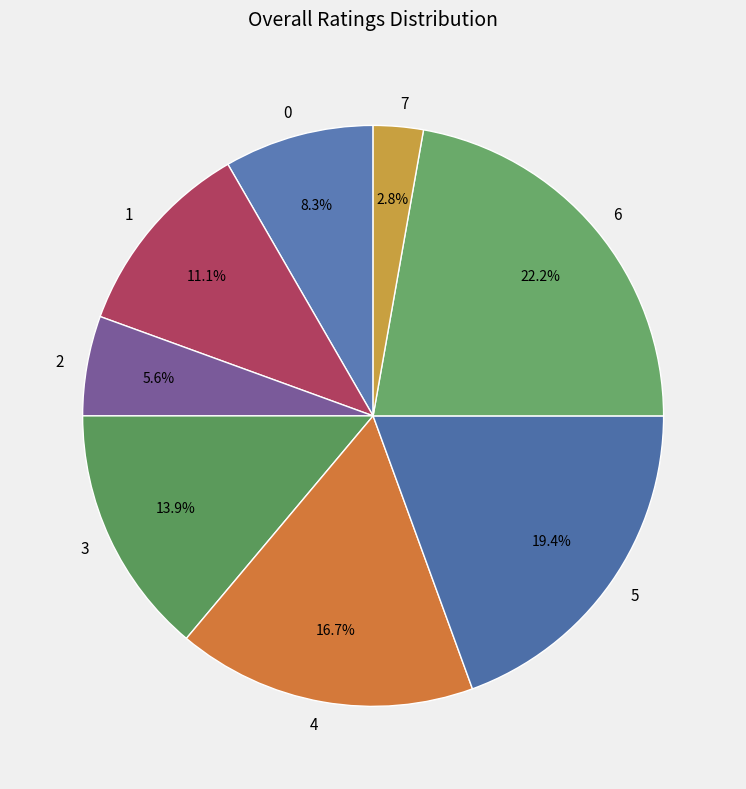

To the nearest percent, what is the difference between the largest and smallest slice percentages?

19%